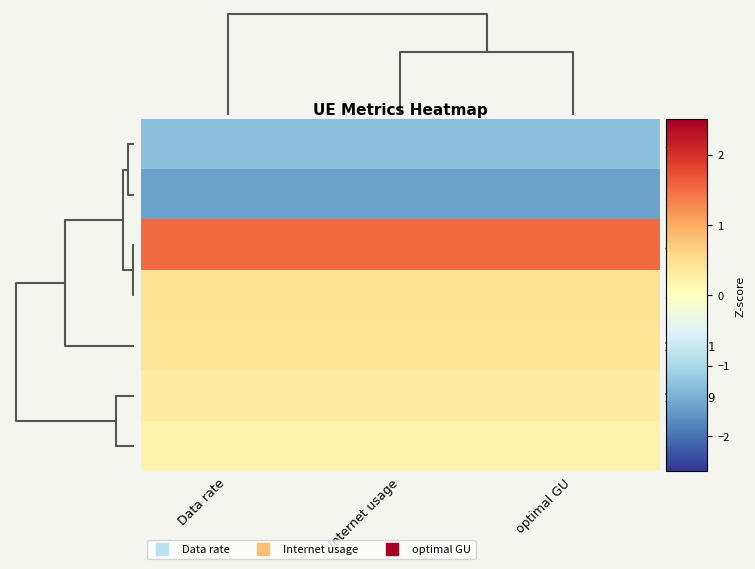

Reading left to right, list all the values displayed in this chart.

897777: Data rate=-1.3	Internet usage=-1.3	optimal GU=-1.3
594683: Data rate=-1.6	Internet usage=-1.6	optimal GU=-1.6
425657: Data rate=1.5	Internet usage=1.5	optimal GU=1.5
884726: Data rate=0.4	Internet usage=0.4	optimal GU=0.4
1272241: Data rate=0.4	Internet usage=0.4	optimal GU=0.4
1246149: Data rate=0.3	Internet usage=0.3	optimal GU=0.3
600606: Data rate=0.2	Internet usage=0.2	optimal GU=0.2